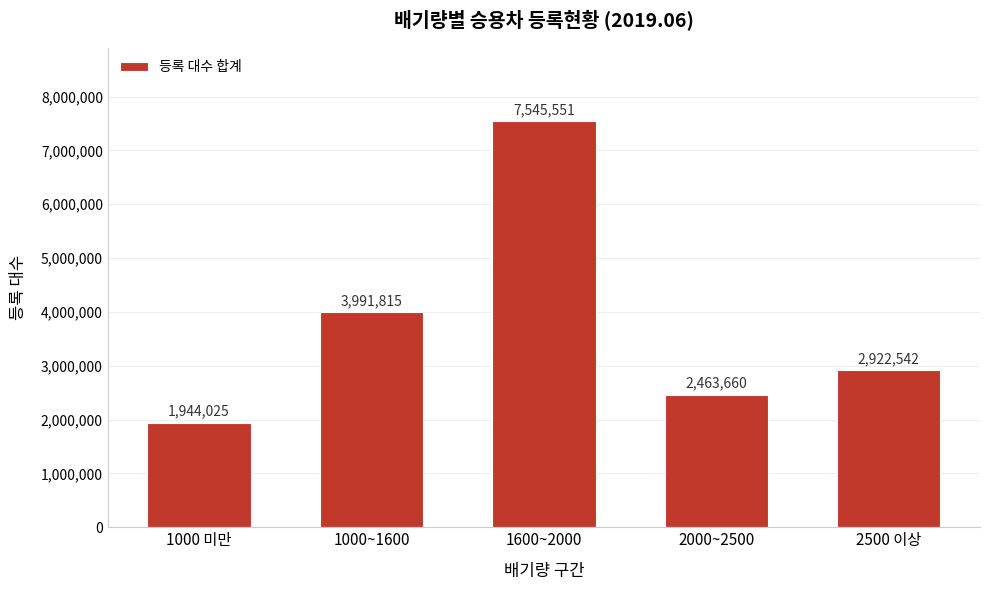

Reading left to right, what are all the values shown in this chart?

1944025	3991815	7545551	2463660	2922542